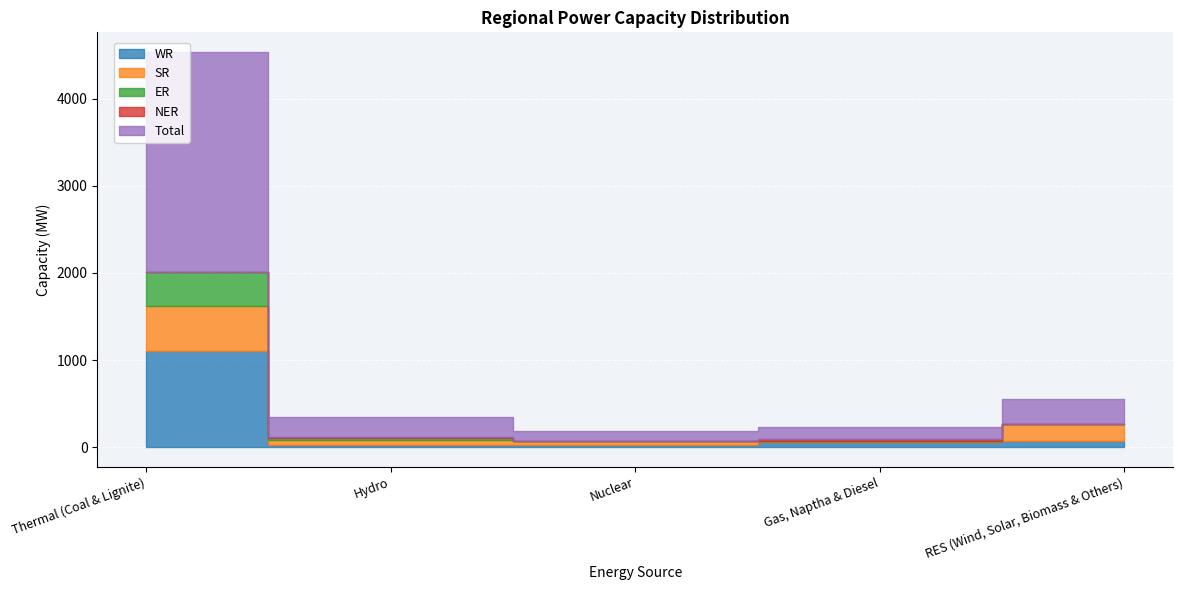

At which label does SR first exceed 58?

Thermal (Coal & Lignite)